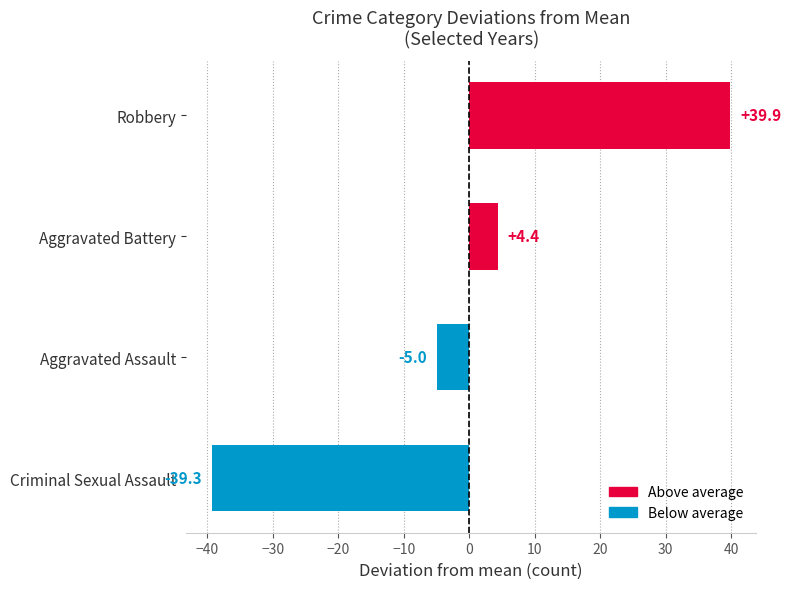

Rank the categories by value from highest to lowest.

Robbery, Aggravated Battery, Aggravated Assault, Criminal Sexual Assault